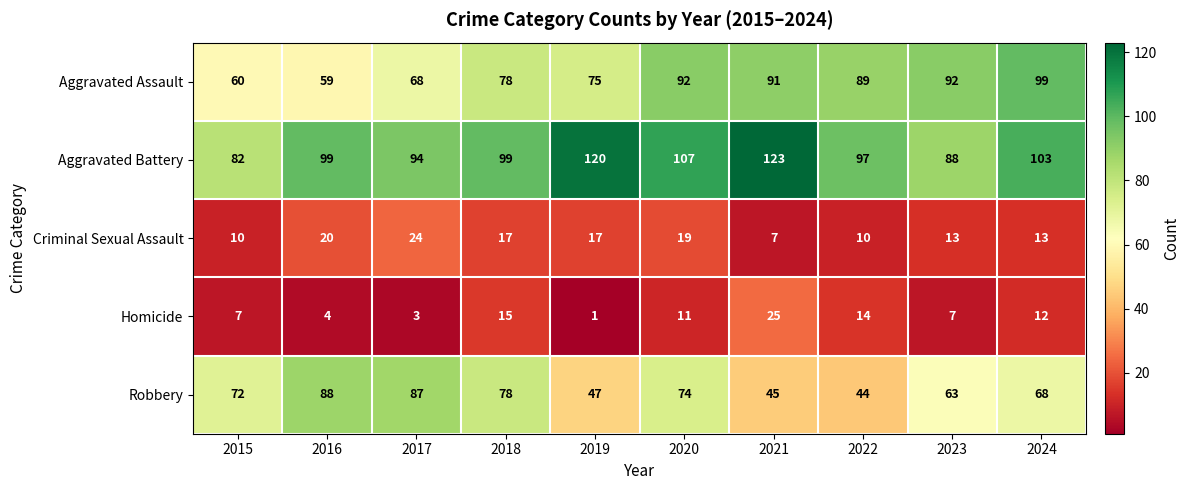

What is the total value across all series at 2022?

254